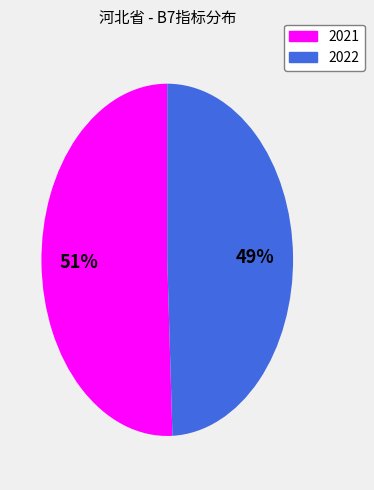

Do 2022 and 2021 together represent more than half of the pie?

Yes